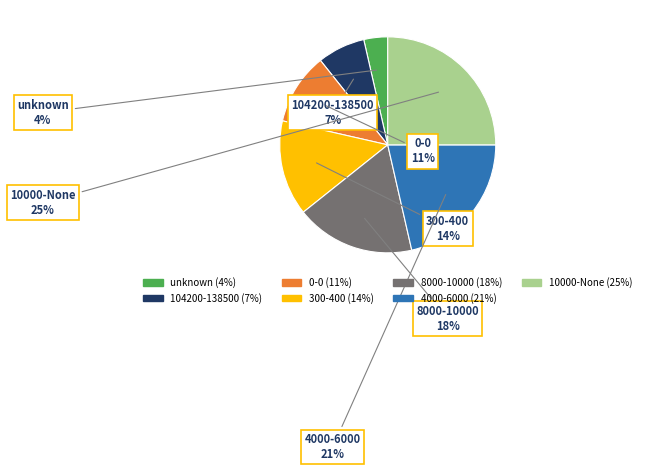

How many slices are in this pie chart?

7